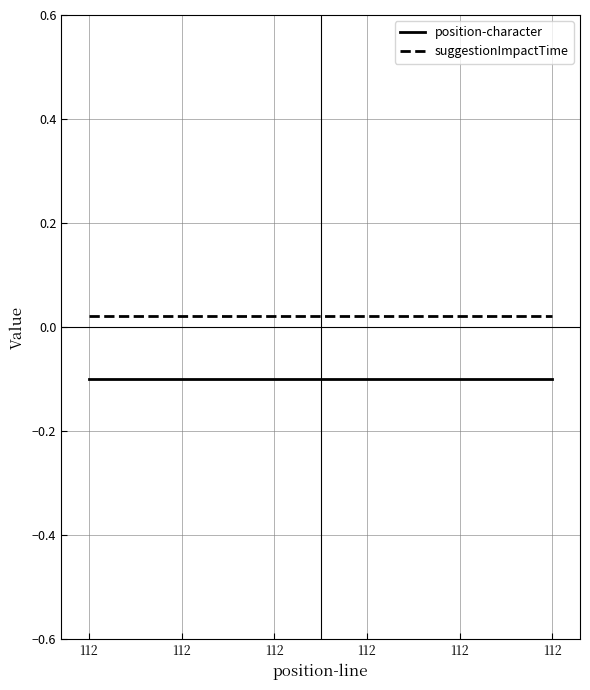

What is the value of the position-character point at the 2nd from the left?

-0.1